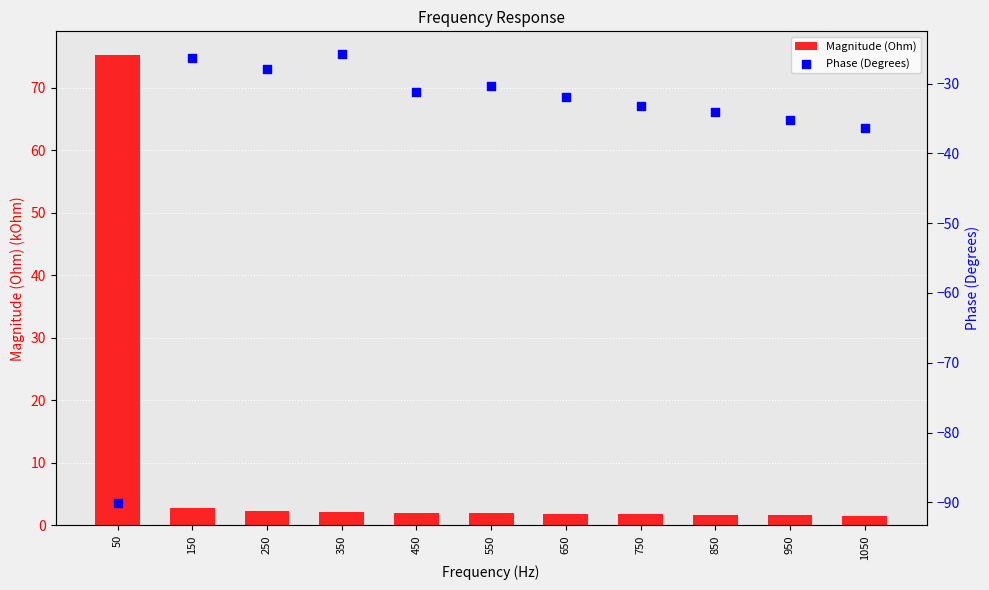

Which series has the widest spread of Y values?

Magnitude (Ohm)